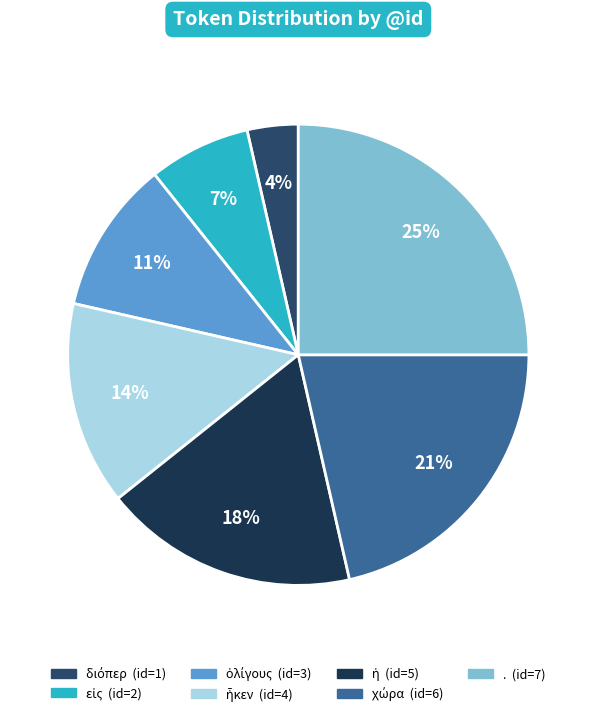

How many slices are in this pie chart?

7